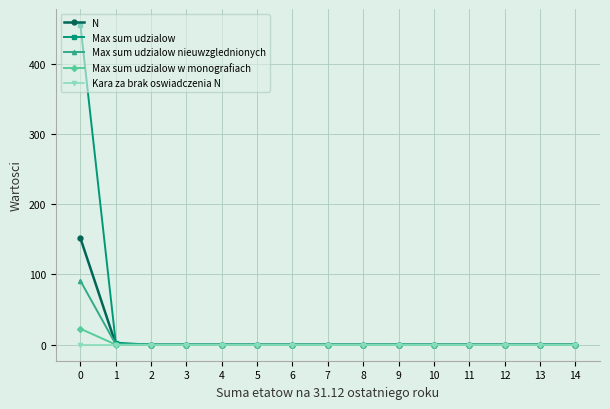

List the series in order of their peak value, lowest first.

Kara za brak oswiadczenia N, Max sum udzialow w monografiach, Max sum udzialow nieuwzglednionych, N, Max sum udzialow